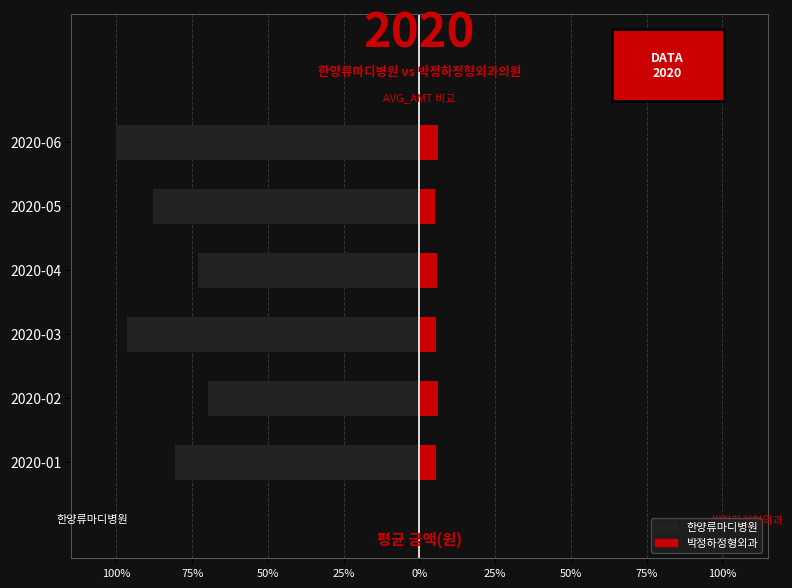

What is the difference between the second highest and minimum values in the 박정하정형외과 series?

0.8